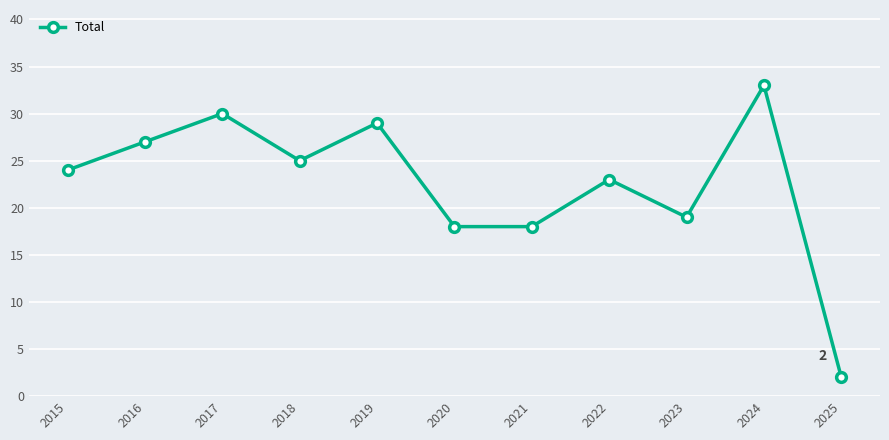

What is the ratio of the value at 2024 to the value at 2025?

16.5